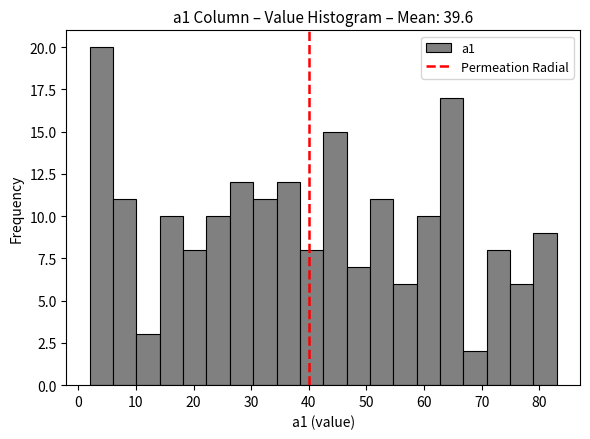

Reading left to right, list every bar in this chart as the range it spans on the x-axis followed by its height. Neither the bar edges nor the heights are printed on the chart, so give them approximately, as read against the axes.

2 to 6: 20
6 to 10: 11
10 to 14: 3
14 to 18: 10
18 to 22: 8
22 to 26: 10
26 to 30: 12
30 to 34: 11
34 to 38: 12
38 to 43: 8
43 to 47: 15
47 to 51: 7
51 to 55: 11
55 to 59: 6
59 to 63: 10
63 to 67: 17
67 to 71: 2
71 to 75: 8
75 to 79: 6
79 to 83: 9